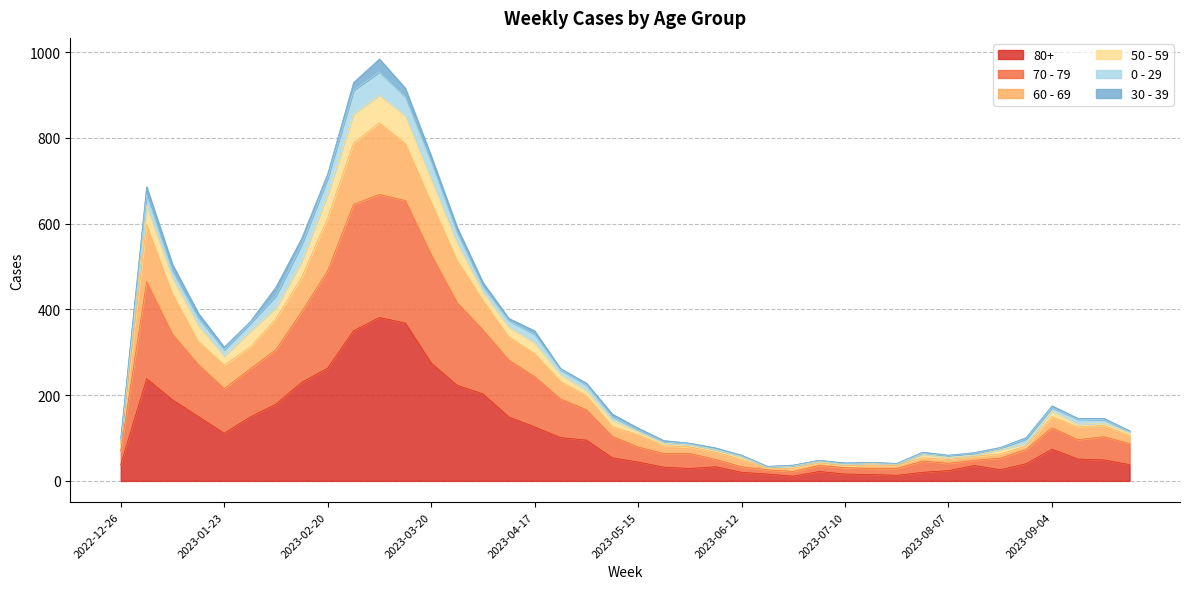

Does the chart have visible grid lines?

Yes